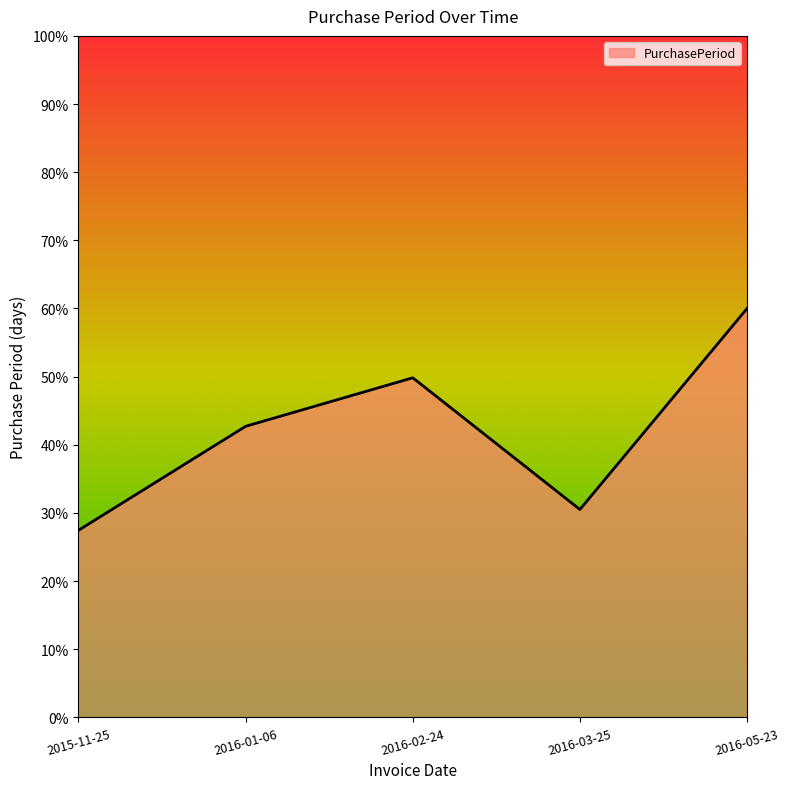

Which has a higher value, 2016-02-24 or 2016-01-06?

2016-02-24